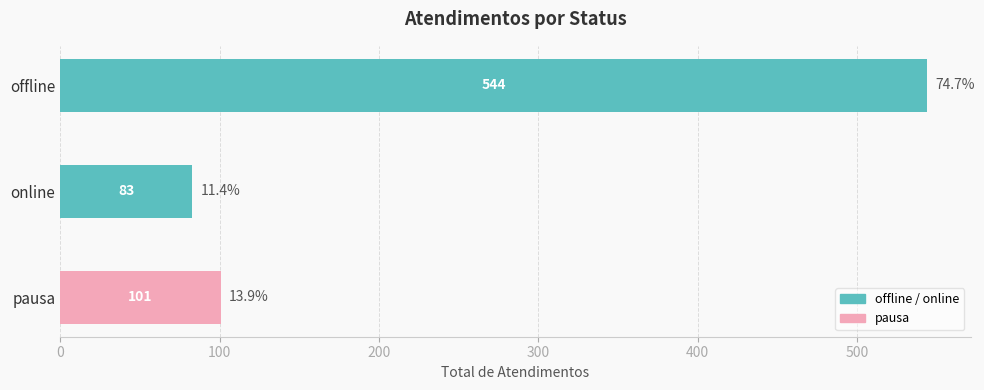

The chart shows a value of 56 at online. True or false?

False